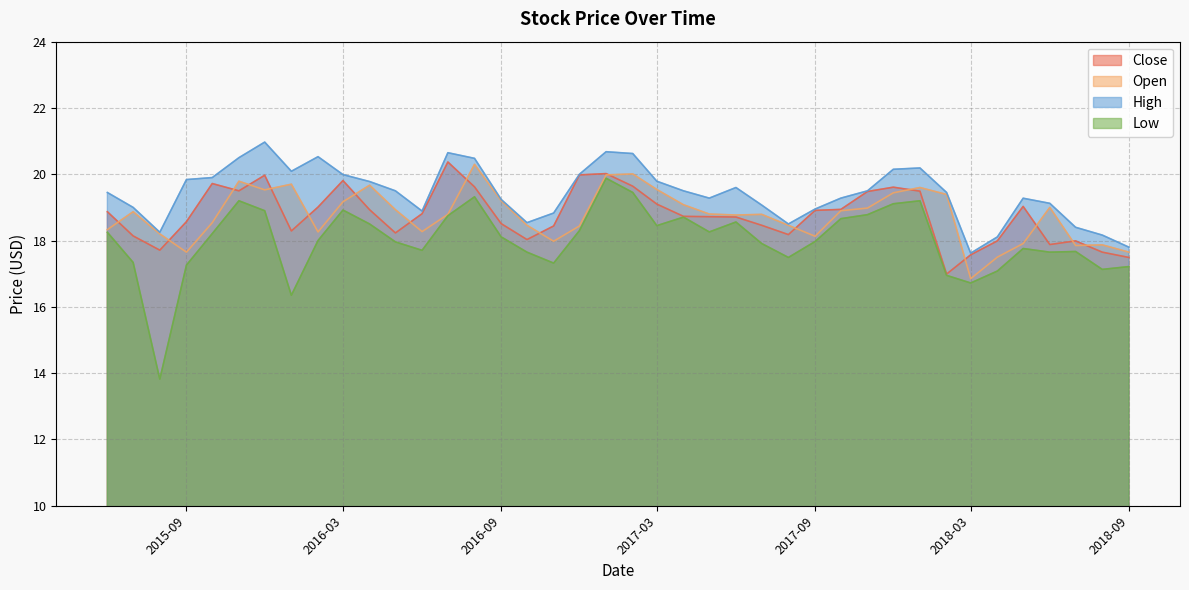

How many lines are shown in the chart?

4